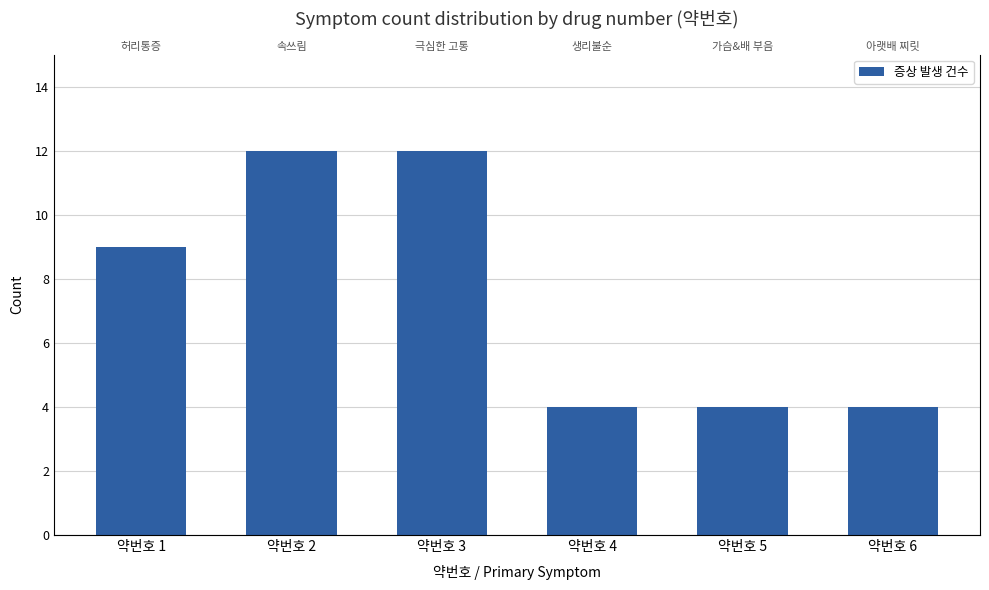

At which category does the chart reach its minimum across all series?

약번호 4